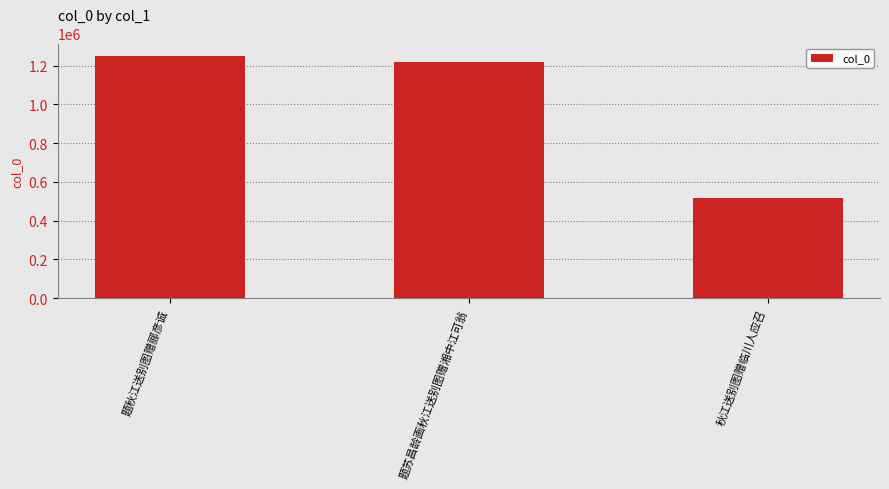

What is the sum of the values at 秋江送别图赠临川人应召 and 题秋江送别图赠郦彦诚?

1767915